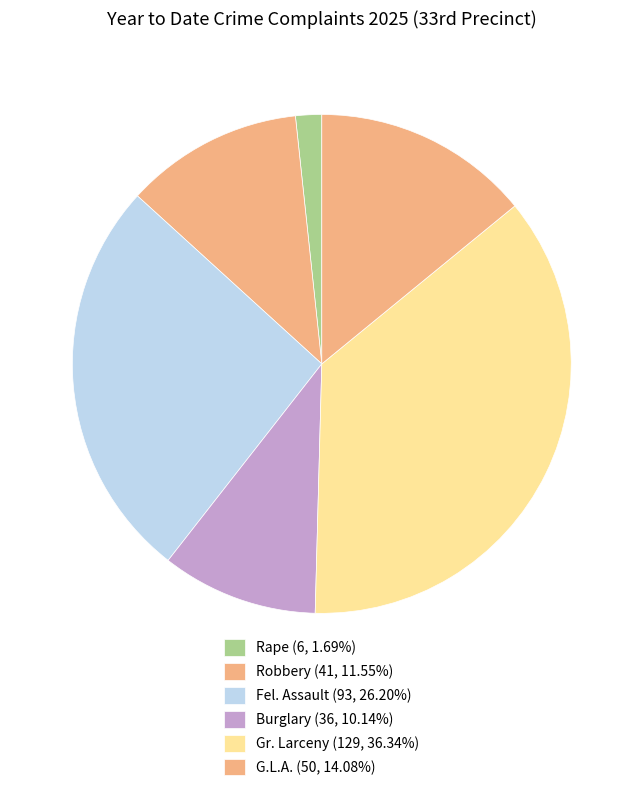

How many slices are in this pie chart?

6